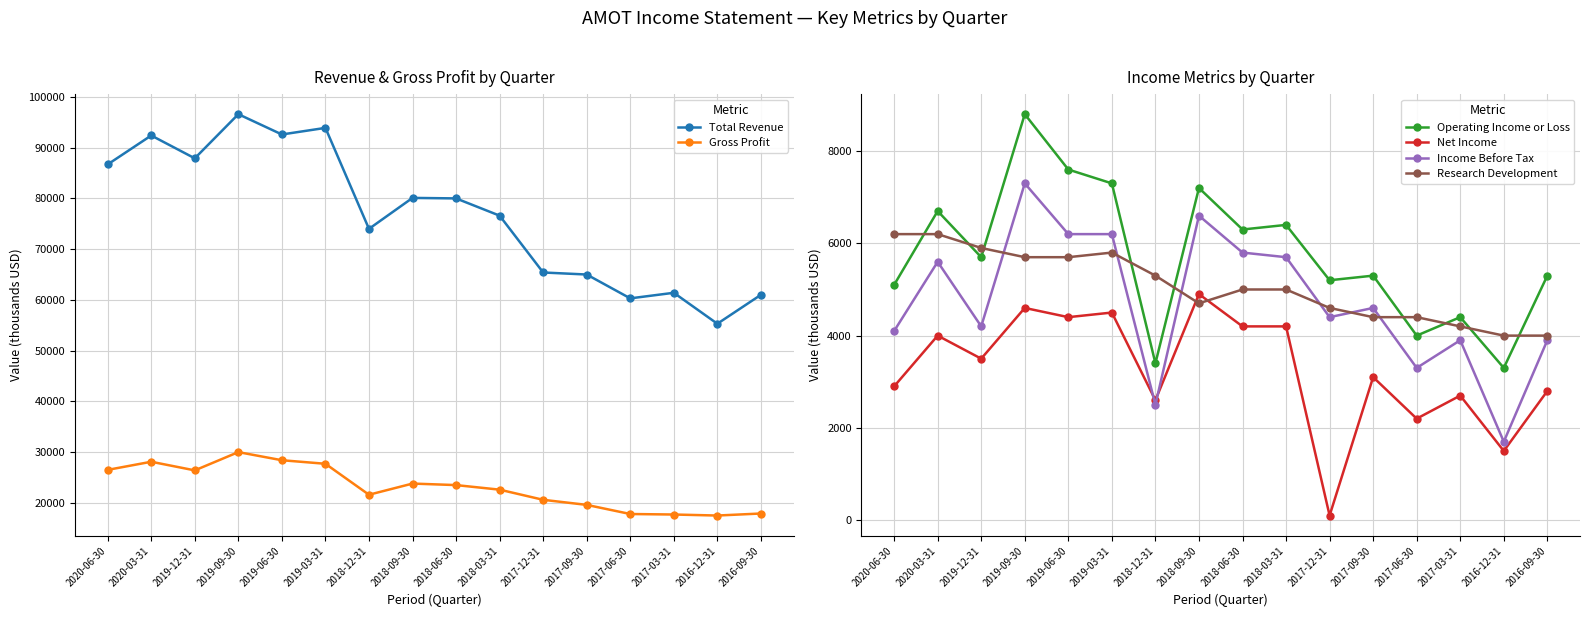

True or false: Gross Profit has a value of 17800 at 2017-06-30.

True